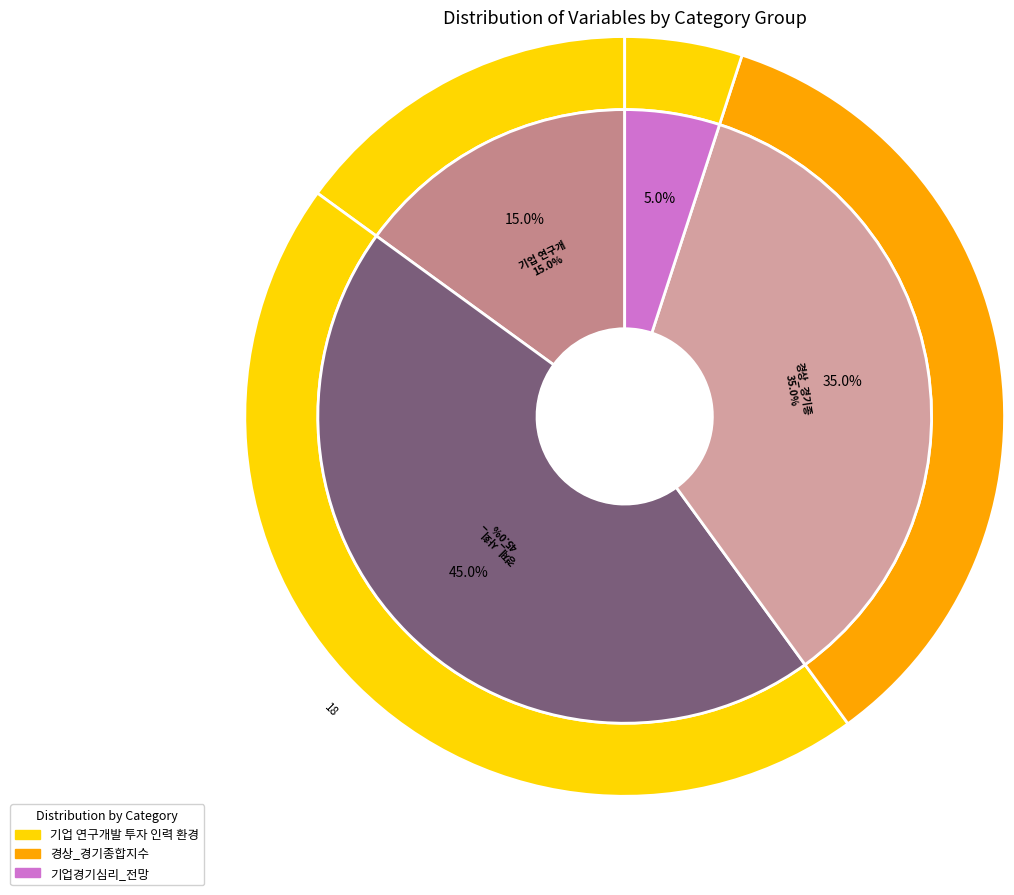

What percentage is the 경제_사회_인구구조 slice, to the nearest percent?

45%